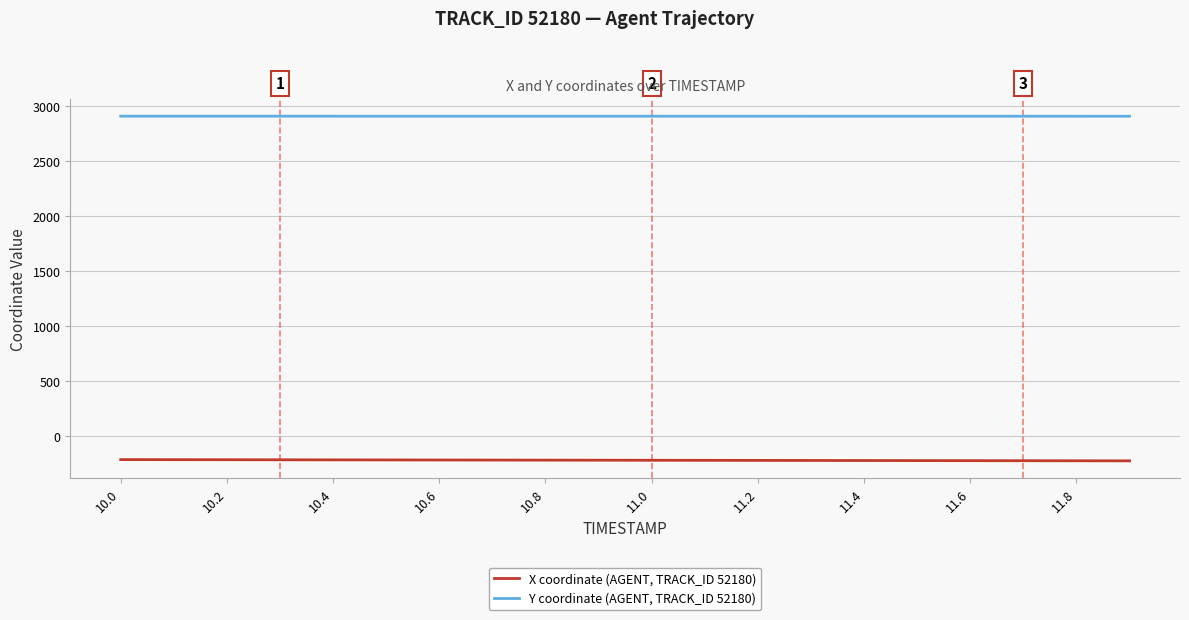

What is the lowest value of the X coordinate (AGENT, TRACK_ID 52180) series?

-221.3